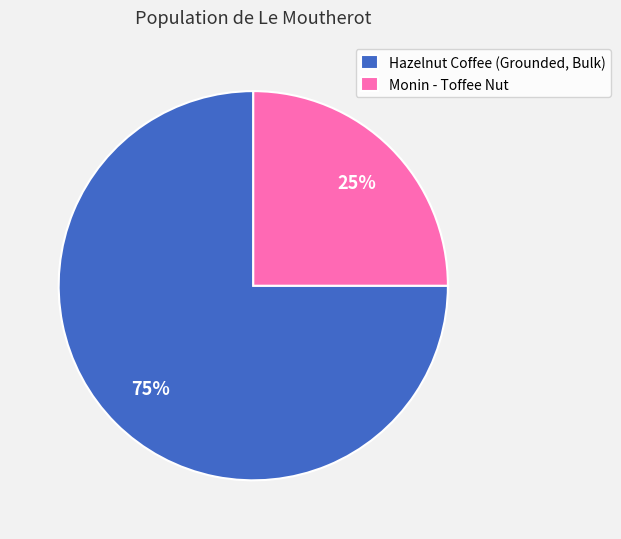

Is it true that Hazelnut Coffee (Grounded, Bulk) is 89% of the pie?

False